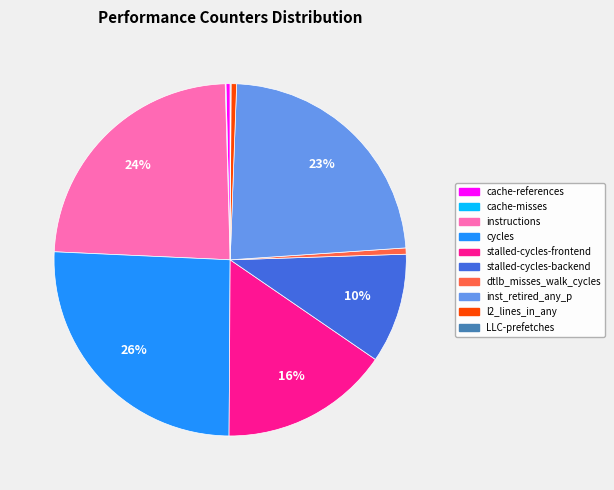

Is there any slice that represents more than half of the pie?

No